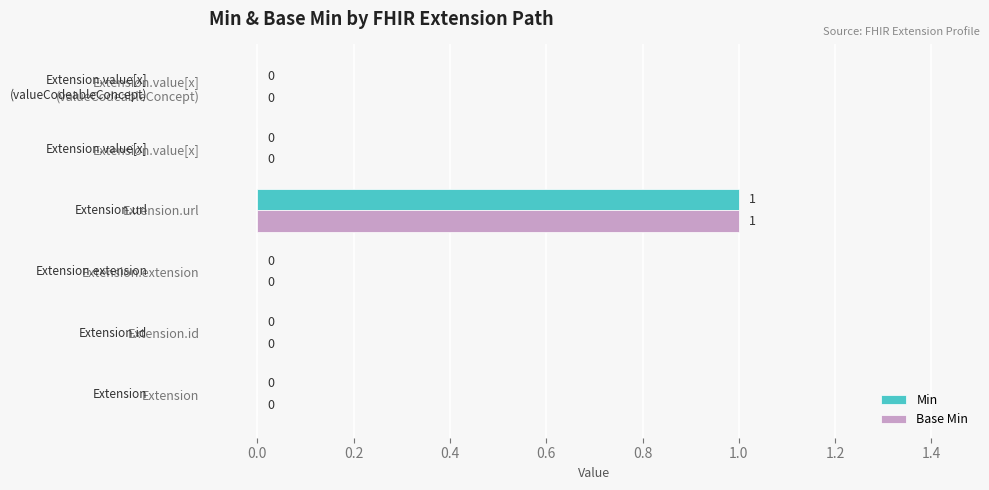

At which category is the sum across all series the highest?

Extension.url